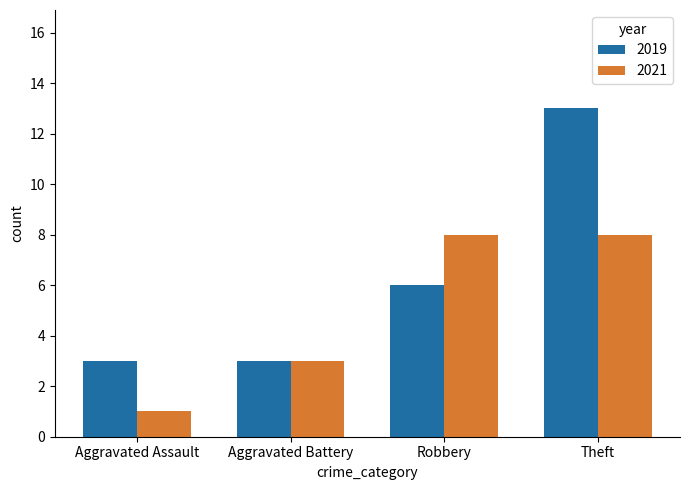

The value of 2019 at Robbery is 9. True or false?

False